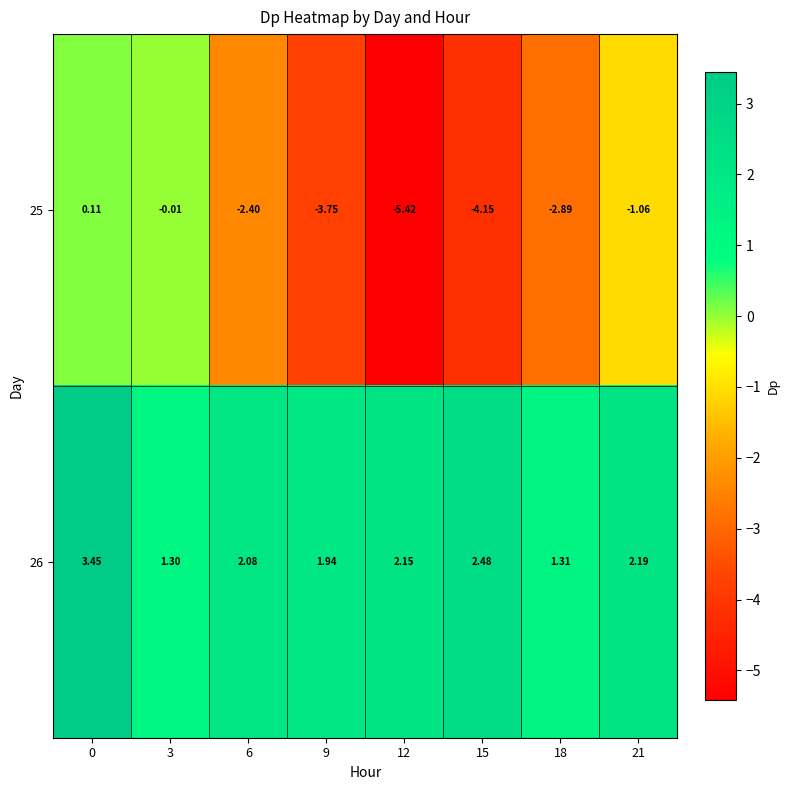

Is the value of 25 at 15 greater than the value of 26 at 15?

No